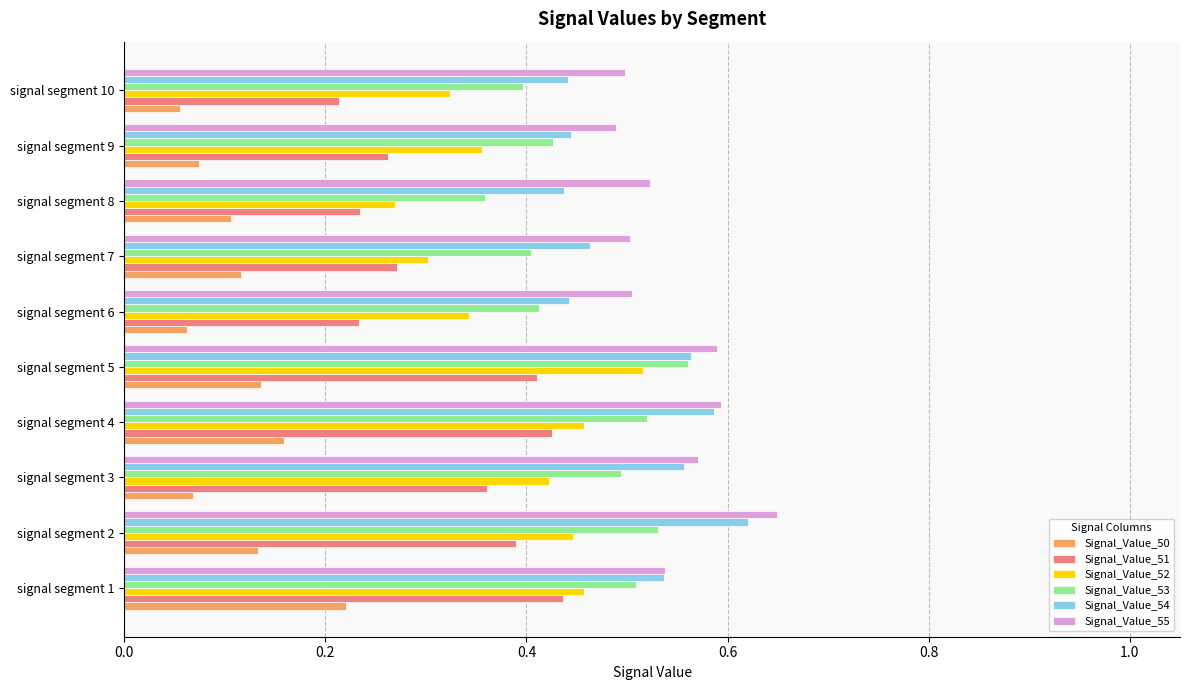

At which label does Signal_Value_54 reach its peak?

signal segment 2